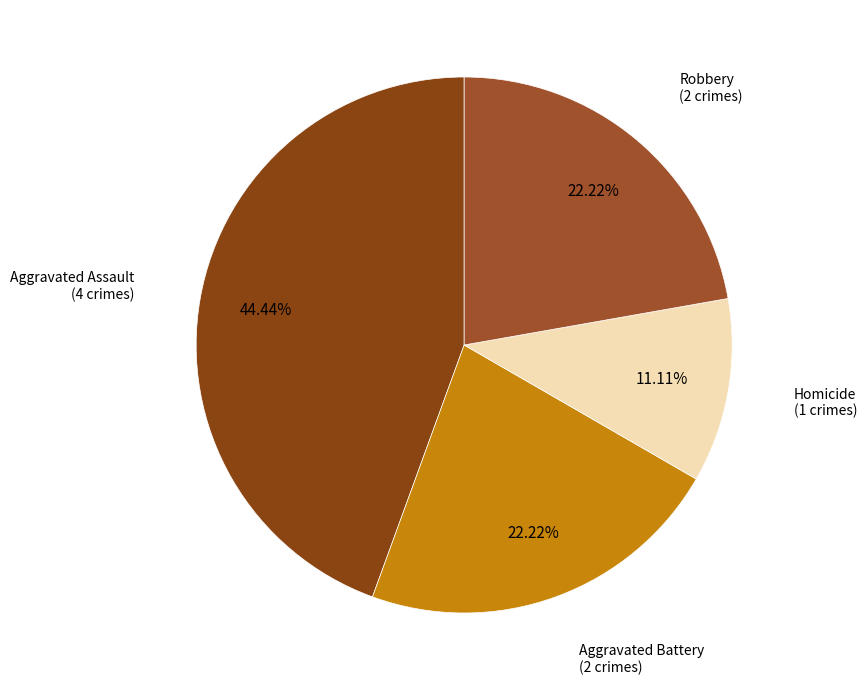

How many slices are in this pie chart?

4